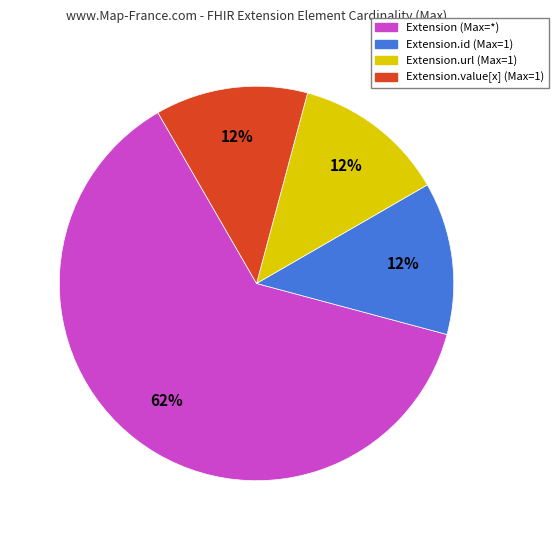

Is the sum of Extension.value[x] (Max=1) and Extension (Max=*) greater than half?

Yes